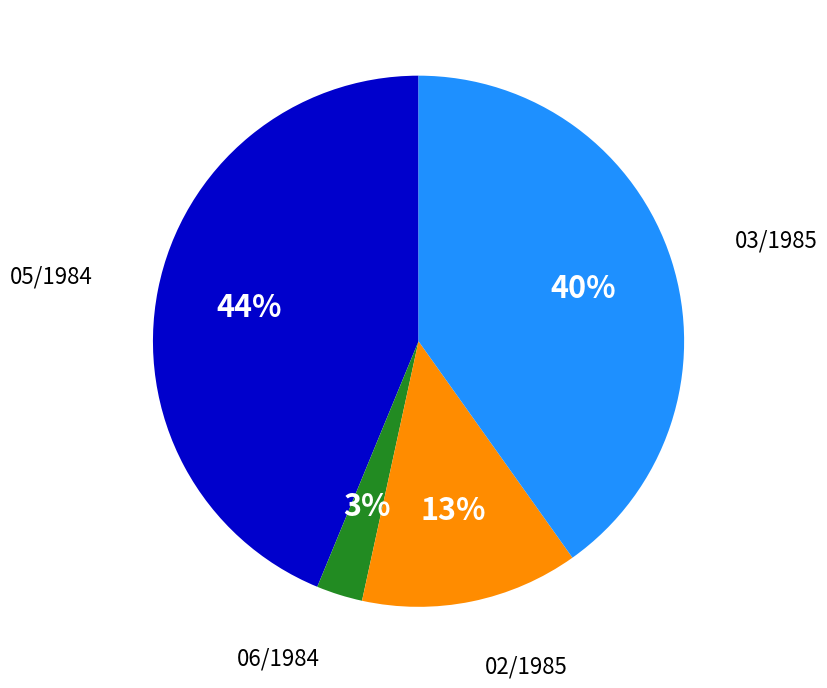

To the nearest percent, what is the average slice percentage?

25%